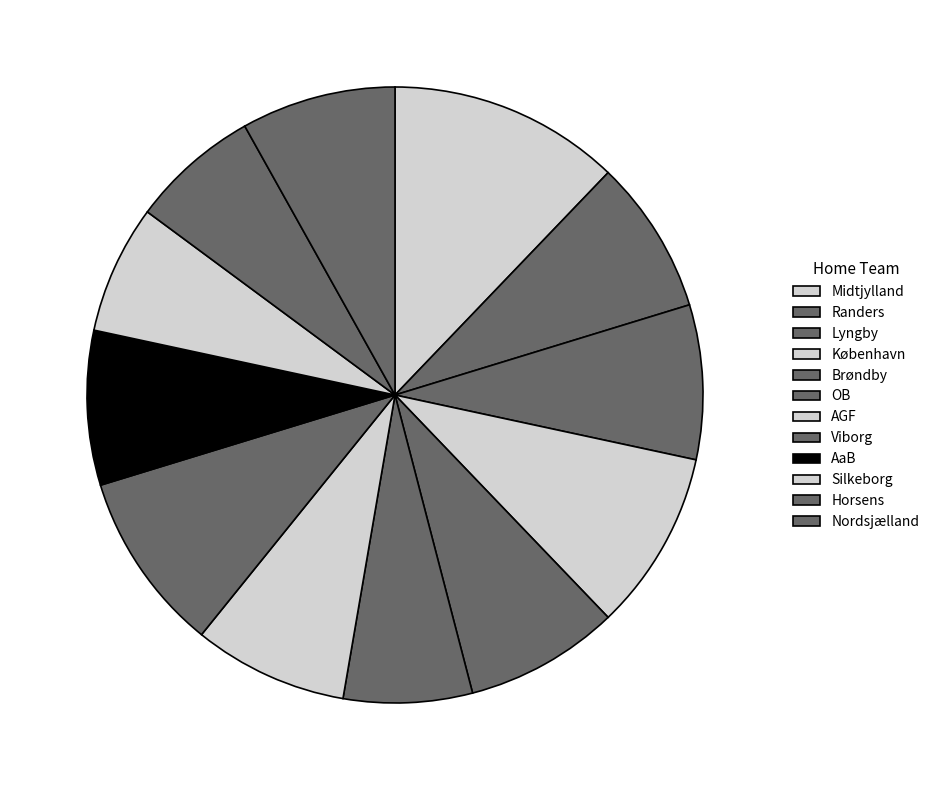

To the nearest percent, what portion does AGF represent?

8%